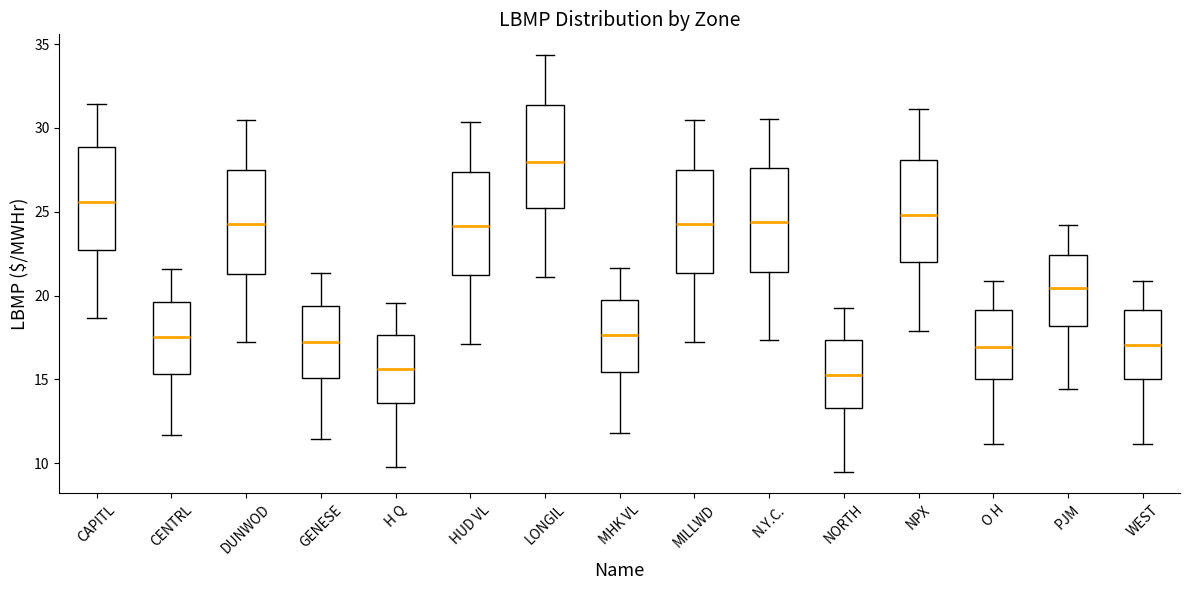

Reading left to right, read every box against the y-axis: the position of its median line, the range the box covers, and the ends of its whiskers. The values are not printed on the chart, so give them approximately, as read against the axis.

CAPITL: median 25.5, box 22.5 to 29.0, whiskers 18.5 to 31.5
CENTRL: median 17.5, box 15.5 to 19.5, whiskers 11.5 to 21.5
DUNWOD: median 24.5, box 21.5 to 27.5, whiskers 17.0 to 30.5
GENESE: median 17.0, box 15.0 to 19.5, whiskers 11.5 to 21.5
H Q: median 15.5, box 13.5 to 17.5, whiskers 10.0 to 19.5
HUD VL: median 24.0, box 21.0 to 27.5, whiskers 17.0 to 30.5
LONGIL: median 28.0, box 25.0 to 31.5, whiskers 21.0 to 34.5
MHK VL: median 17.5, box 15.5 to 19.5, whiskers 12.0 to 21.5
MILLWD: median 24.5, box 21.5 to 27.5, whiskers 17.5 to 30.5
N.Y.C.: median 24.5, box 21.5 to 27.5, whiskers 17.5 to 30.5
NORTH: median 15.5, box 13.5 to 17.5, whiskers 9.5 to 19.0
NPX: median 25.0, box 22.0 to 28.0, whiskers 18.0 to 31.0
O H: median 17.0, box 15.0 to 19.0, whiskers 11.0 to 21.0
PJM: median 20.5, box 18.0 to 22.5, whiskers 14.5 to 24.0
WEST: median 17.0, box 15.0 to 19.0, whiskers 11.0 to 21.0